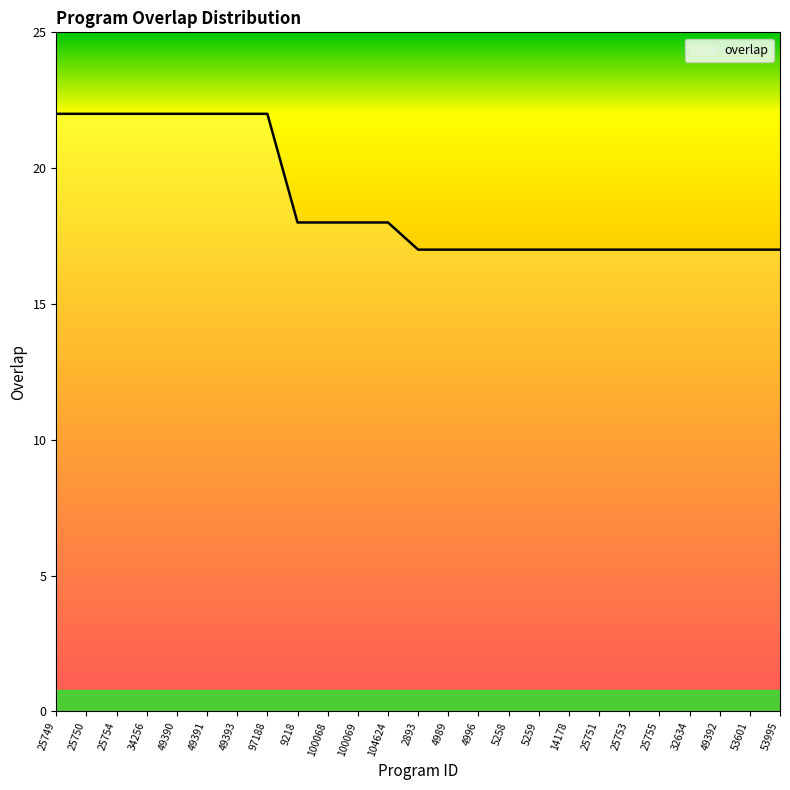

What position from the left is 49393?

7